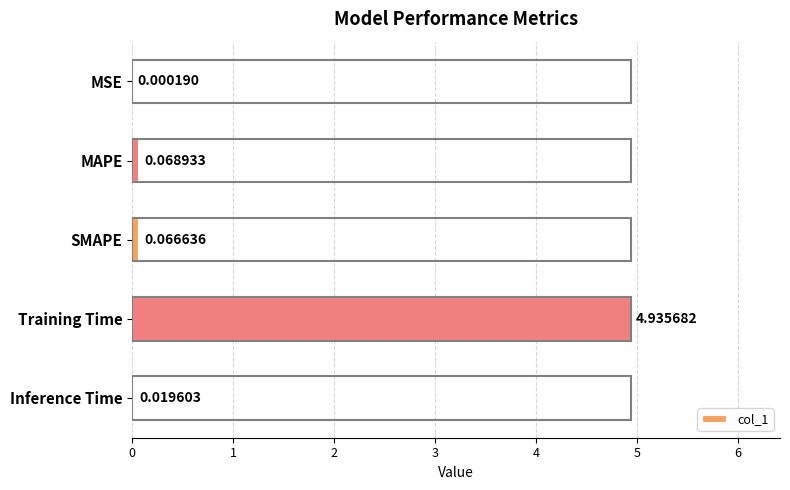

Which has a higher value, Inference Time or SMAPE?

SMAPE